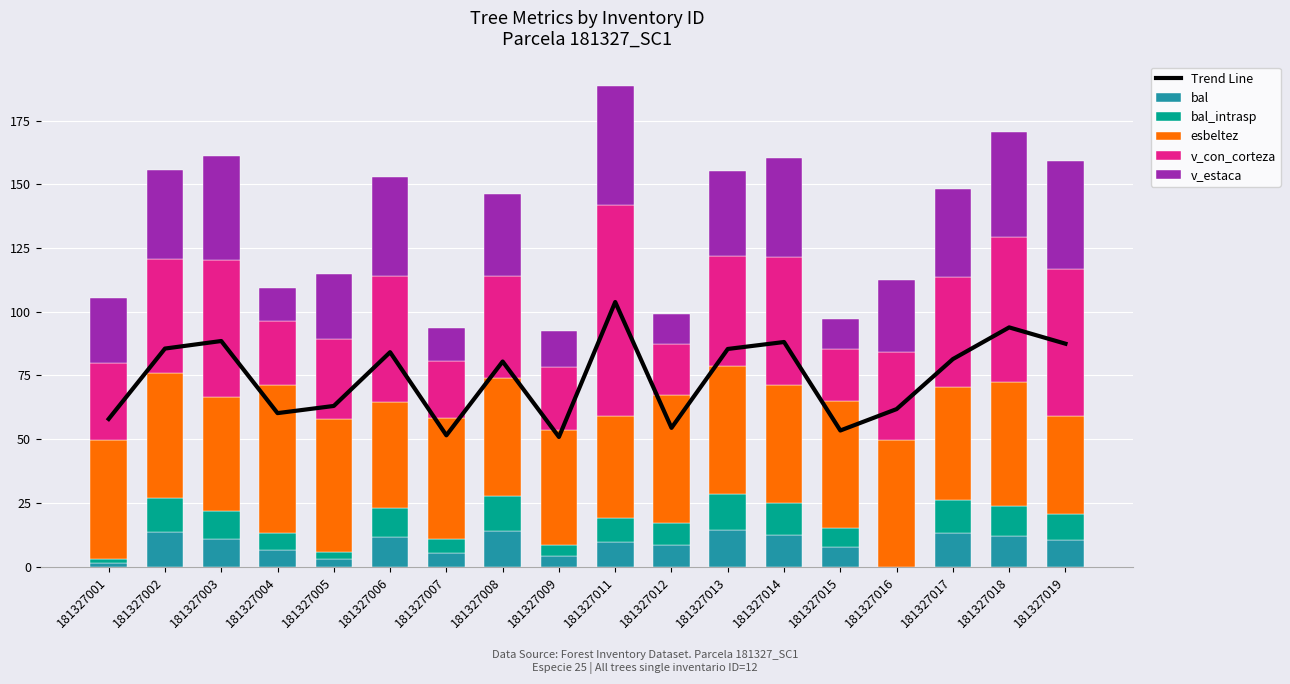

The bal_intrasp series shows 0.5 at 181327001. True or false?

False